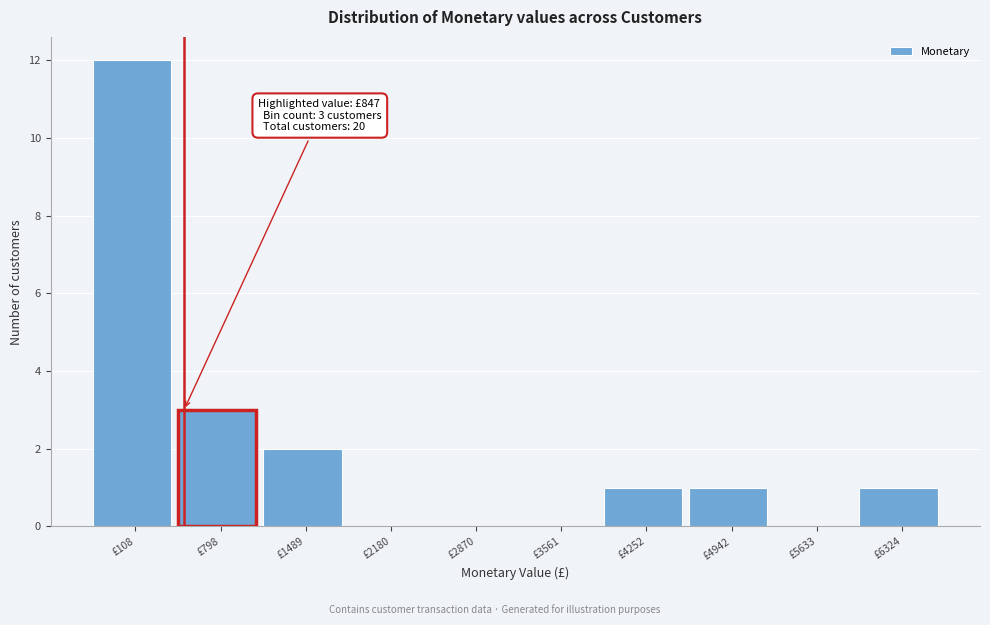

Reading left to right, transcribe all the data shown in this chart.

£108=12	£798=3	£1489=2	£2180=0	£2870=0	£3561=0	£4252=1	£4942=1	£5633=0	£6324=1